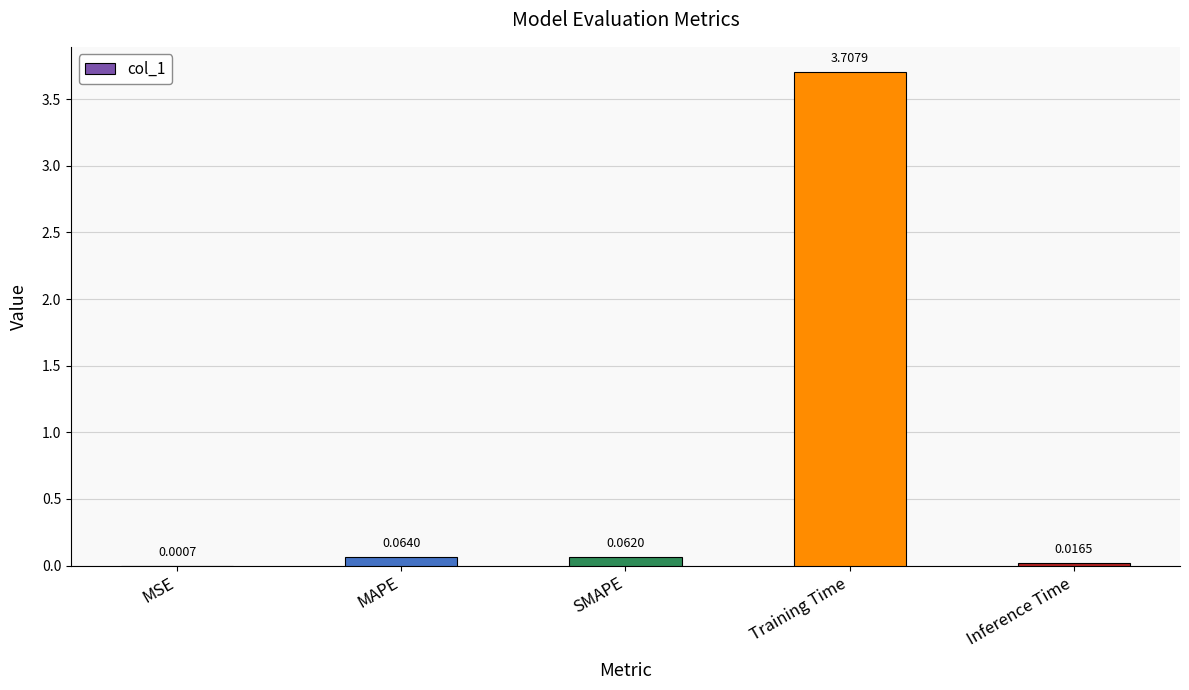

What is the change in value from SMAPE to Training Time?

+3.6